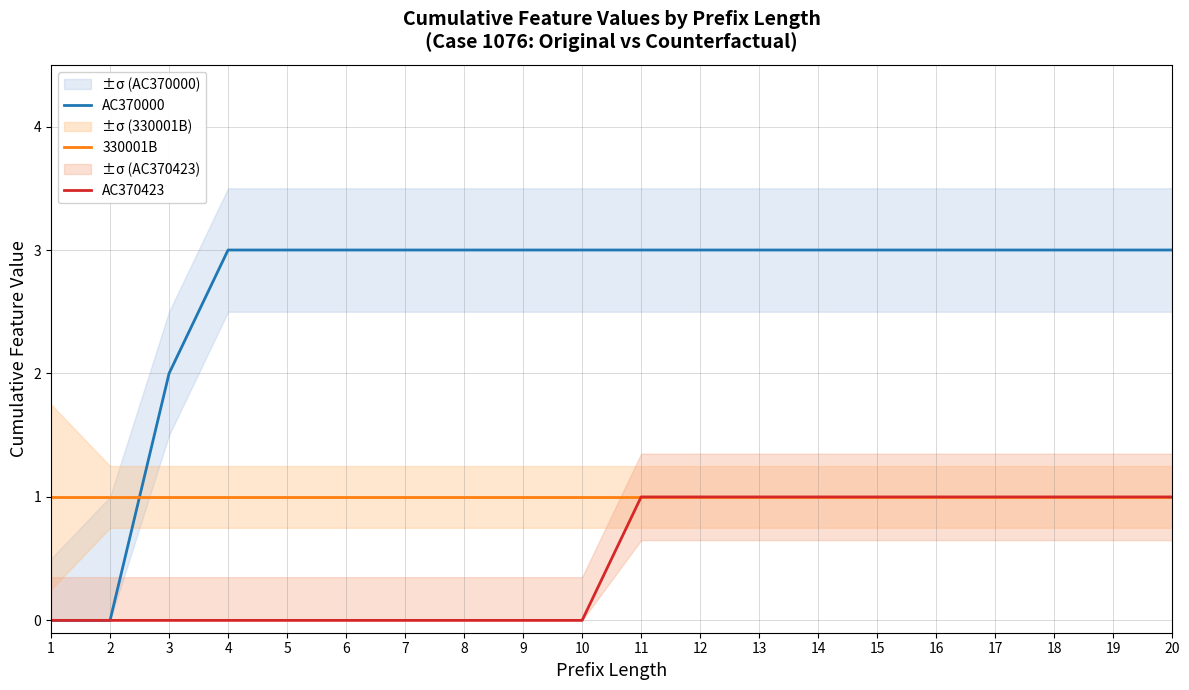

At how many categories does at least one series exceed 2?

17